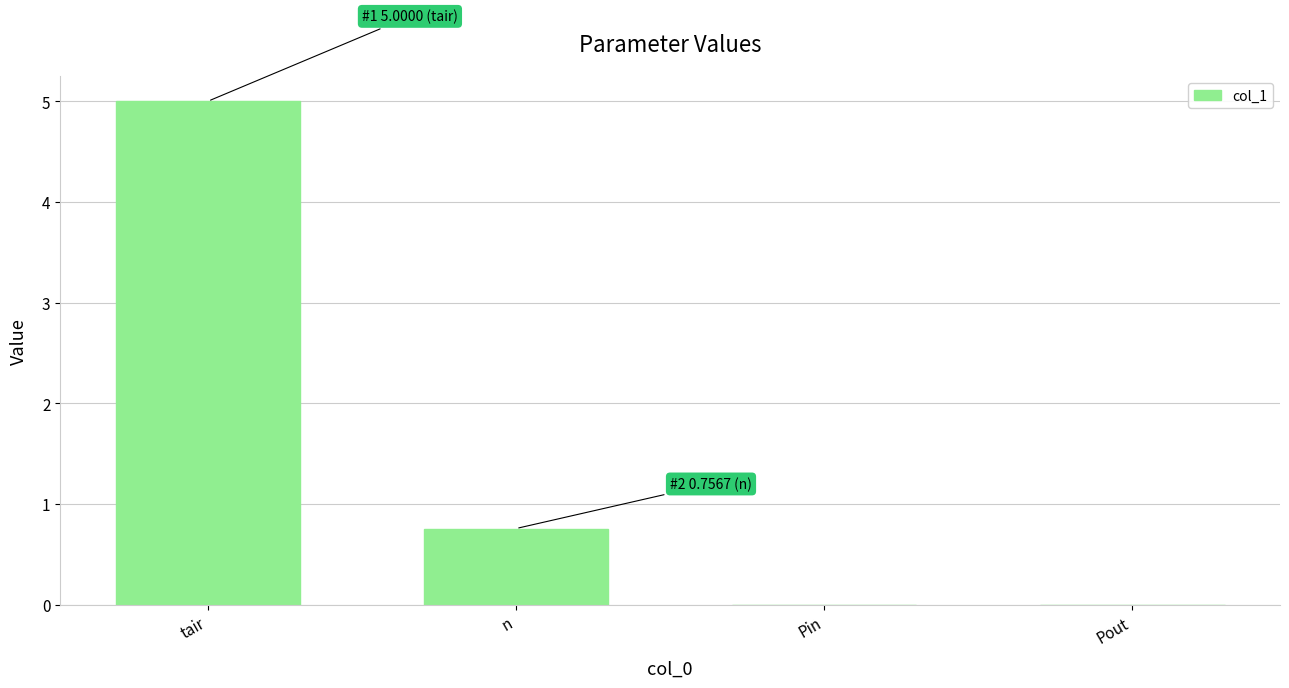

What is the maximum value shown in the chart?

5.0